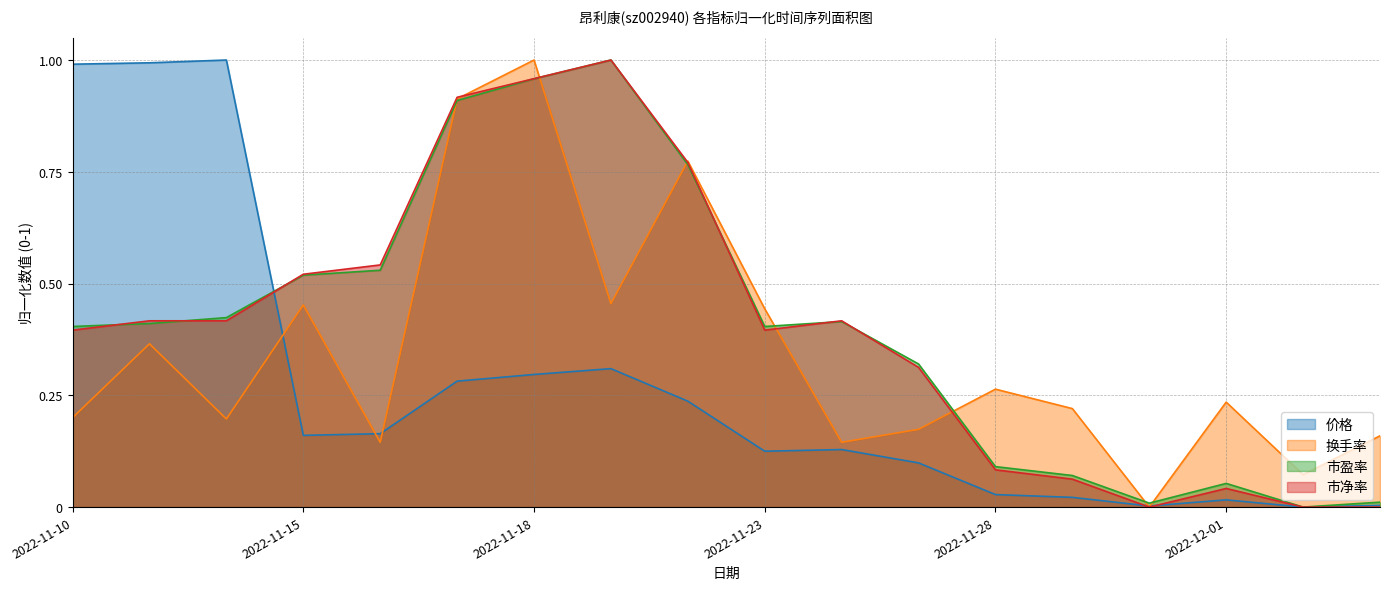

Where is the first local minimum for 市净率?

2022-11-23